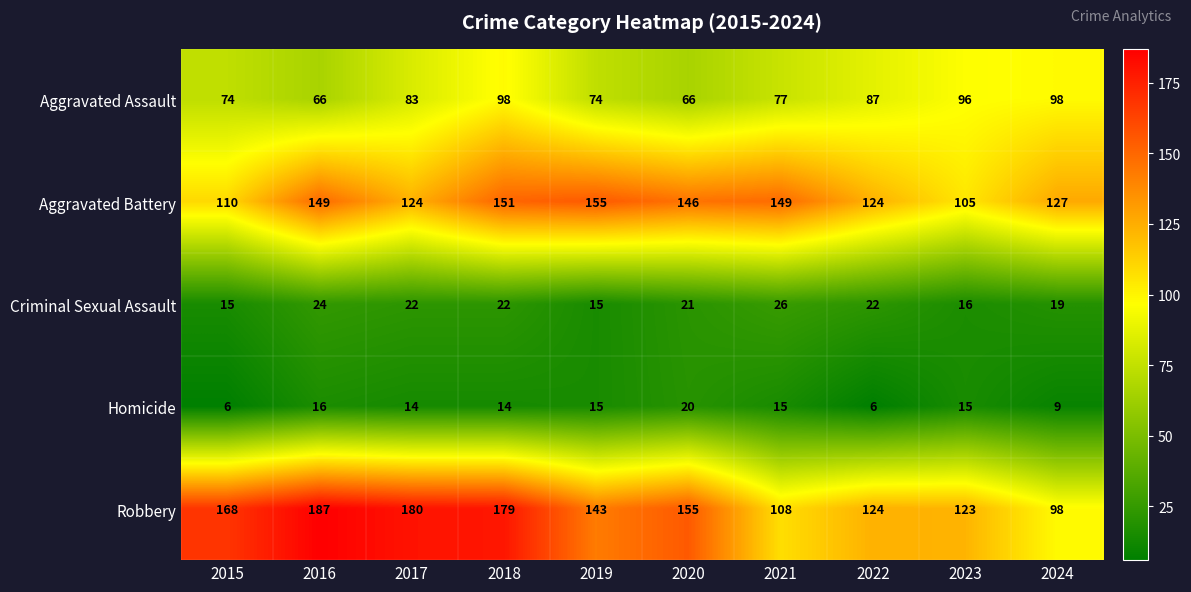

Count the number of categories in the chart.

10